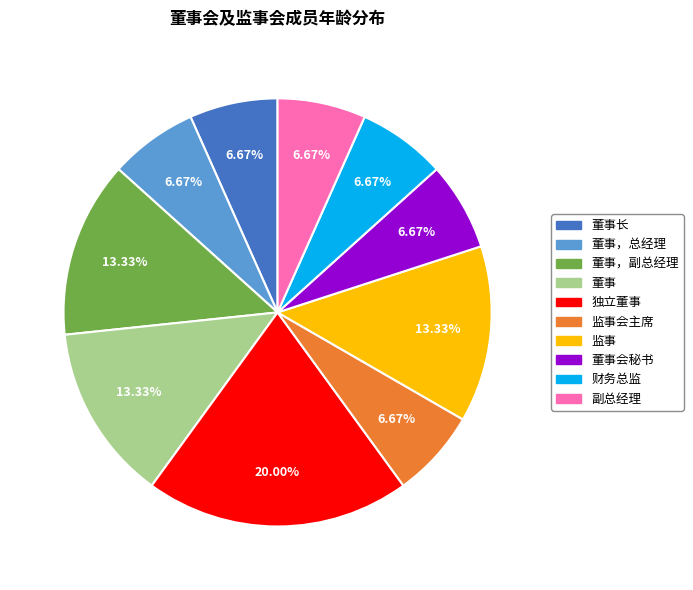

Count the number of slices in the pie.

10